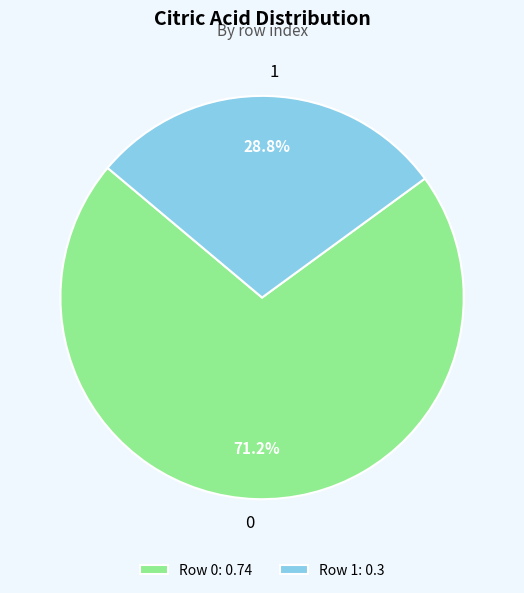

Is 0 the majority of the pie?

Yes